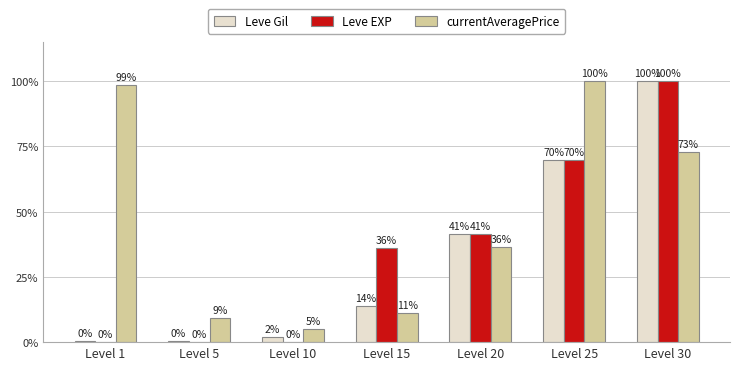

What are all the series names shown in the legend?

Leve Gil, Leve EXP, currentAveragePrice